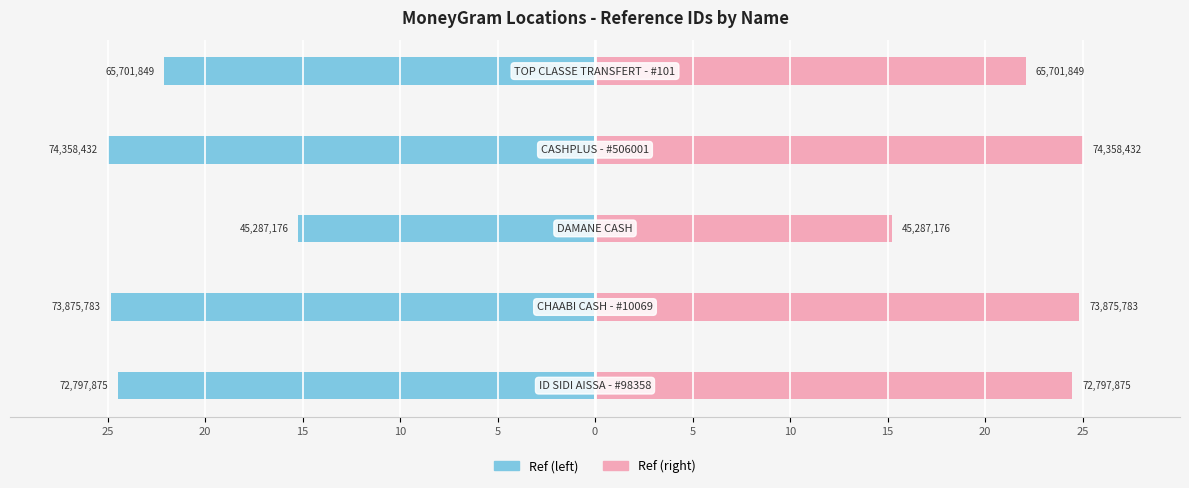

List the series in order of their overall mean, lowest first.

Ref (left), Ref (right)